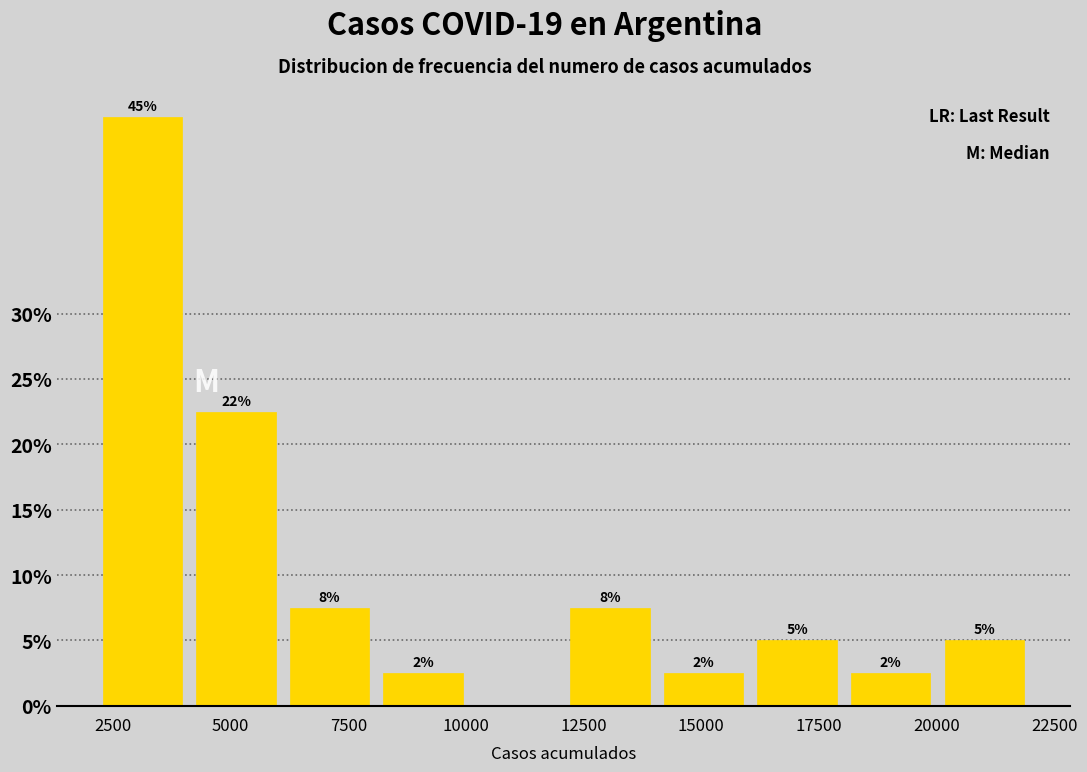

Around what value on the x-axis is the tallest bar? Give the approximate position of its centre, as read against the axis.

3000